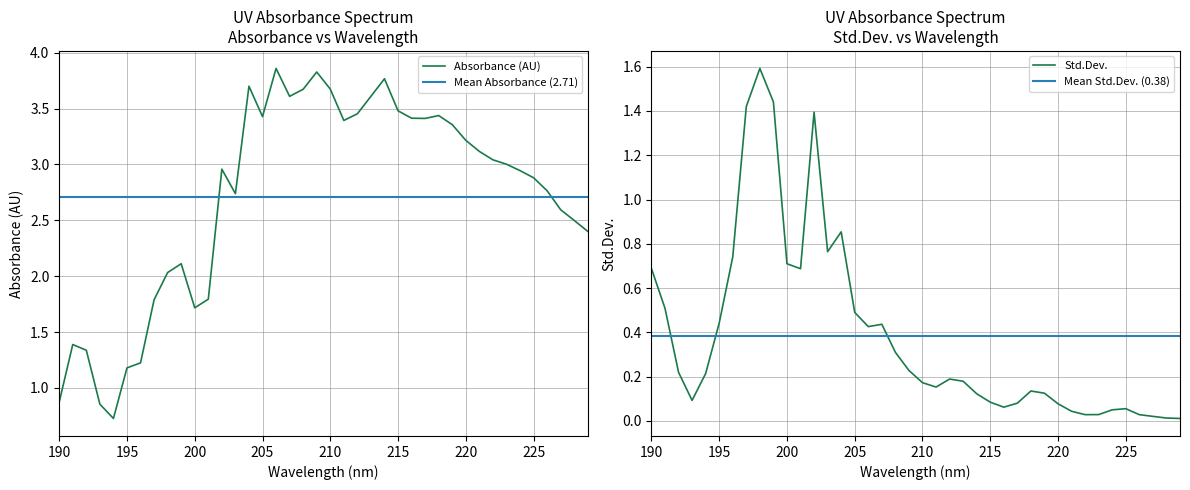

What is the spread (max minus min) of values at 203?

2.0